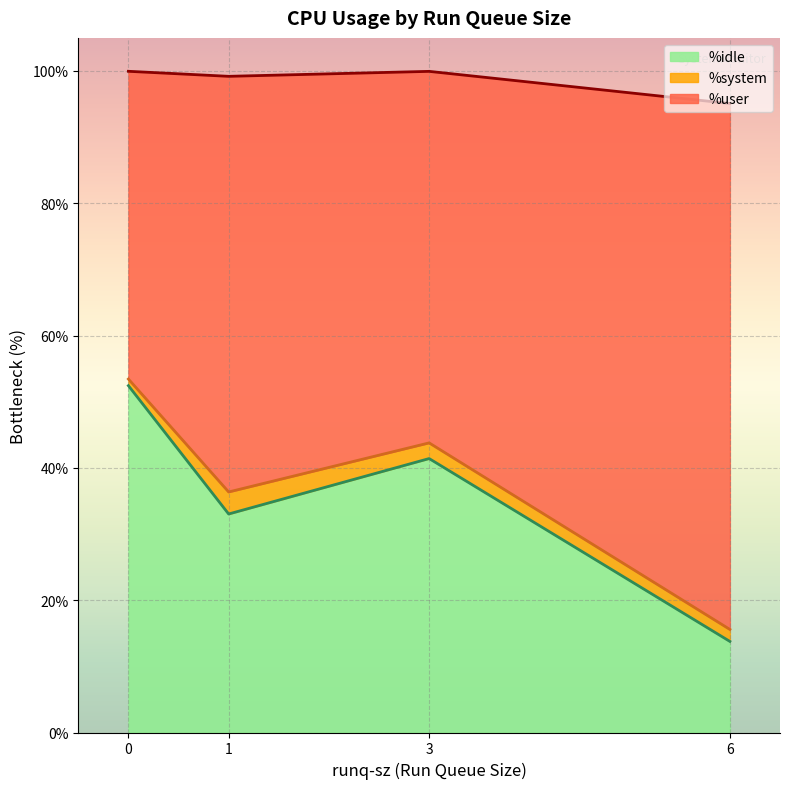

Reading right to left, what are all the values shown in this chart?

%user: 0=46.5	6=79.5	1=62.8	3=56.2
%system: 0=1.0	6=1.8	1=3.3	3=2.4
%idle: 0=52.4	6=13.8	1=33.0	3=41.4